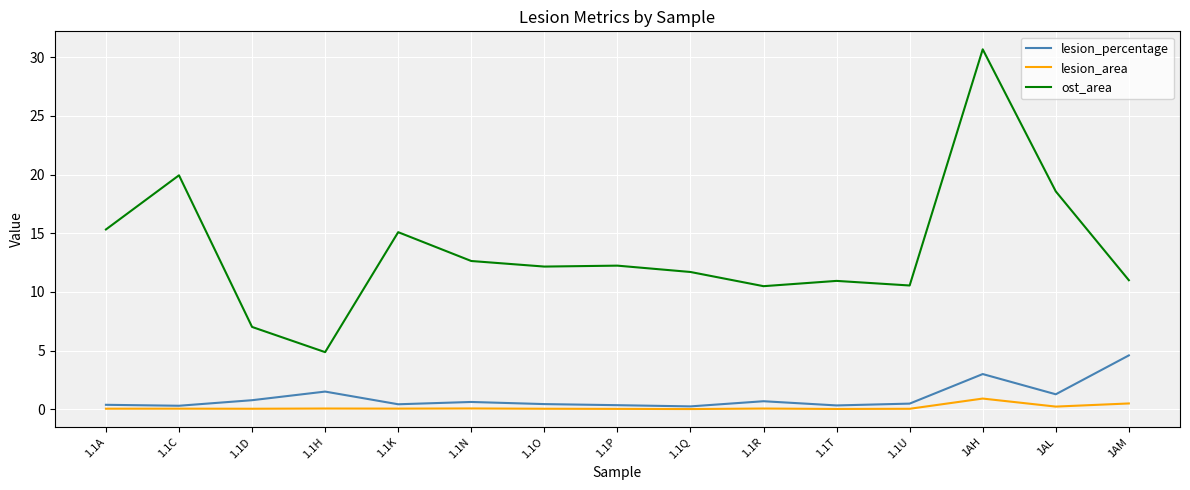

Which series has the largest total across all categories?

ost_area